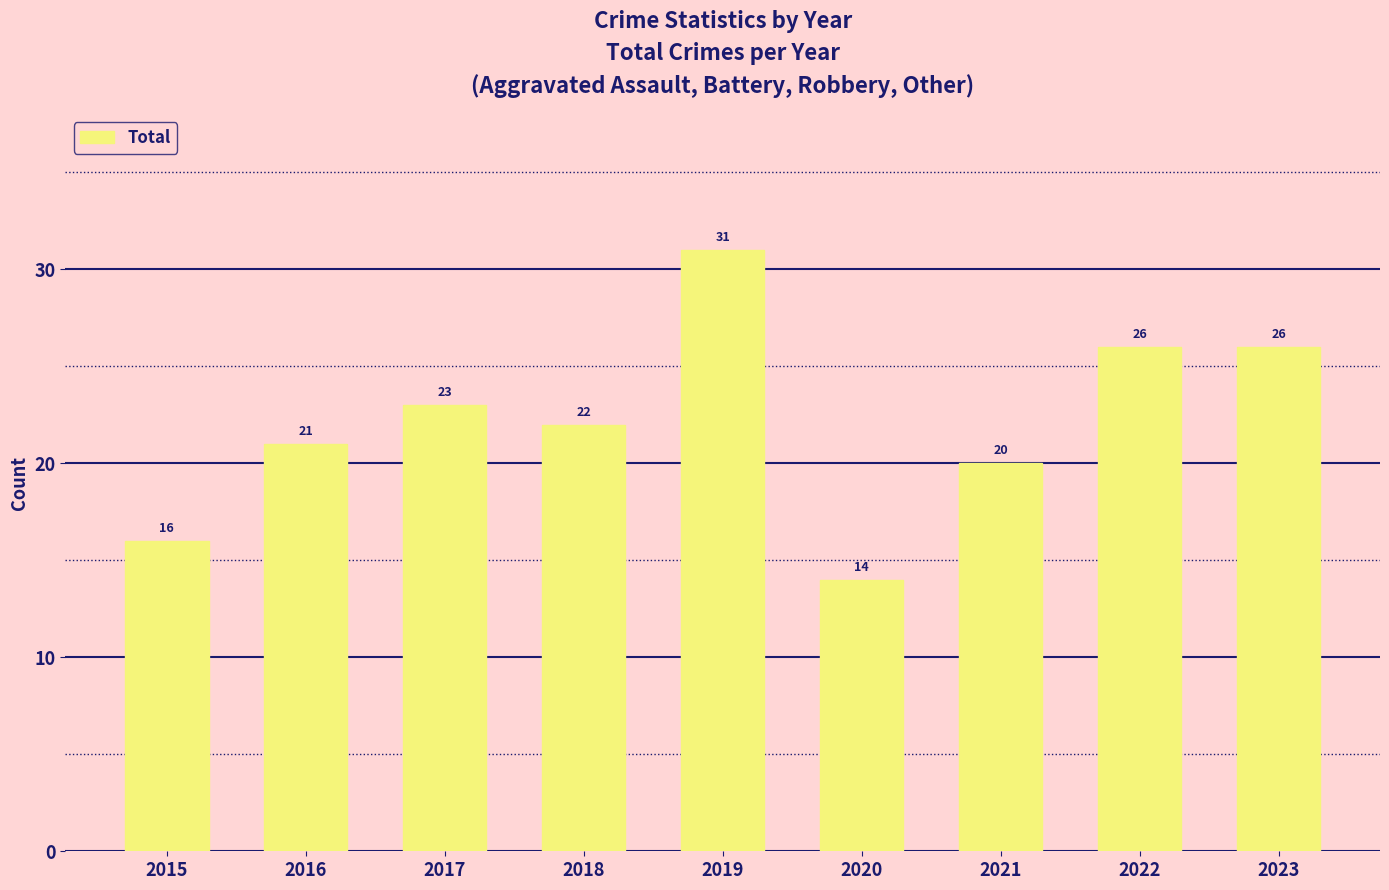

What is the ratio of the value at 2023 to the value at 2018?

1.2